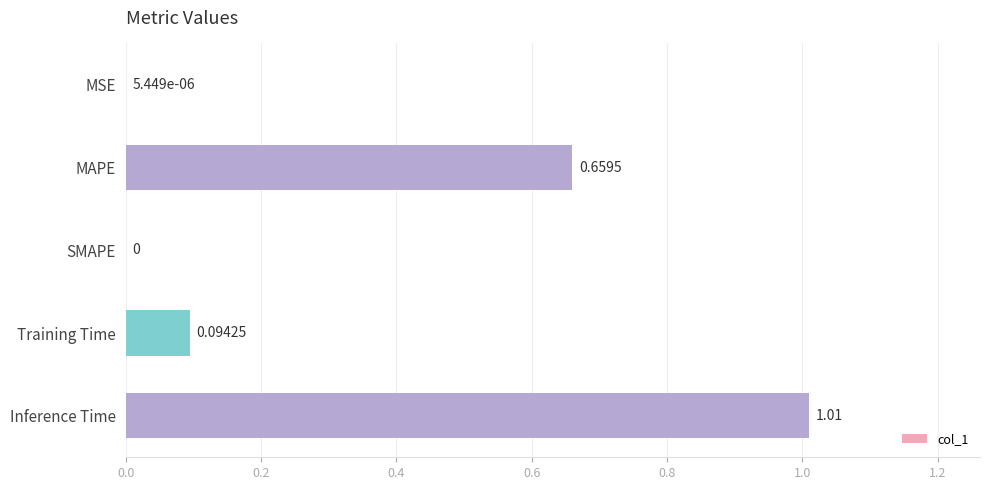

Where is the data nearest to the value 0?

SMAPE